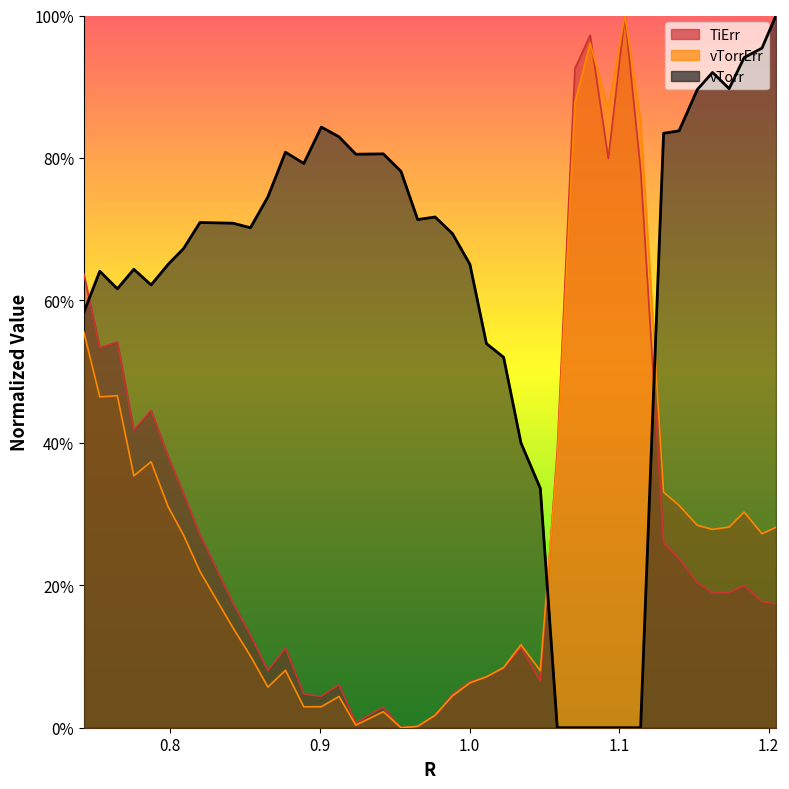

What position from the left is 1.1624672086473922?

36